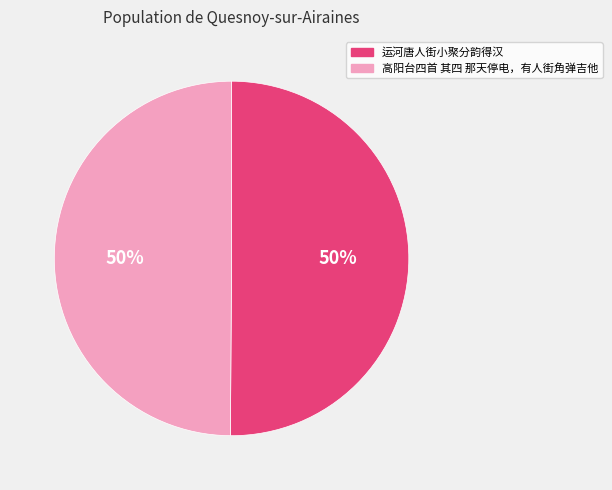

Is the sum of 高阳台四首 其四 那天停电，有人街角弹吉他 and 运河唐人街小聚分韵得汉 greater than half?

Yes